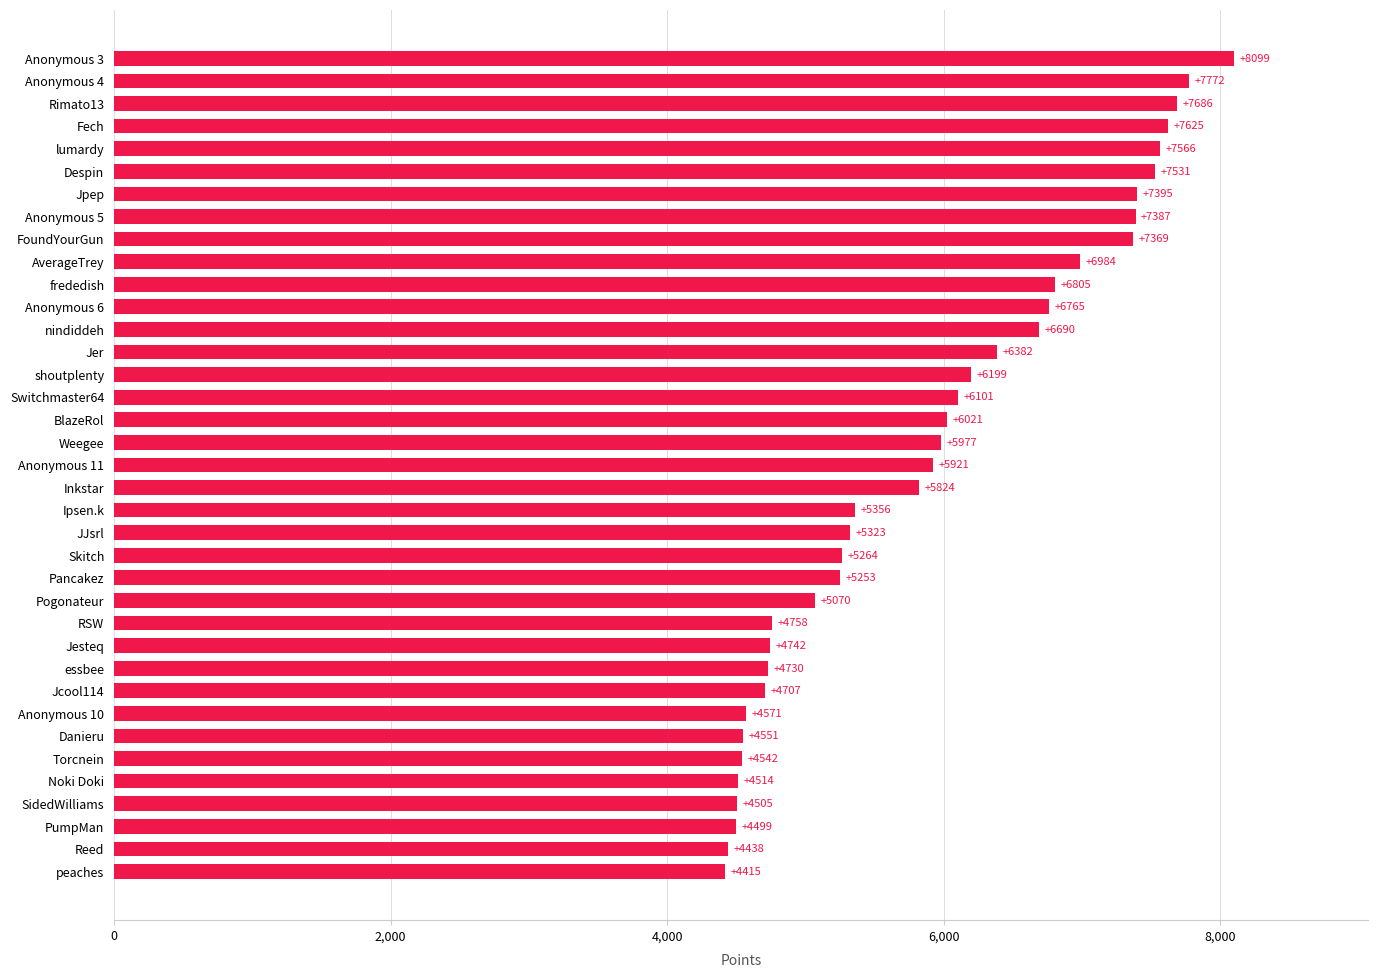

At which label is the value closest to 6257?

shoutplenty